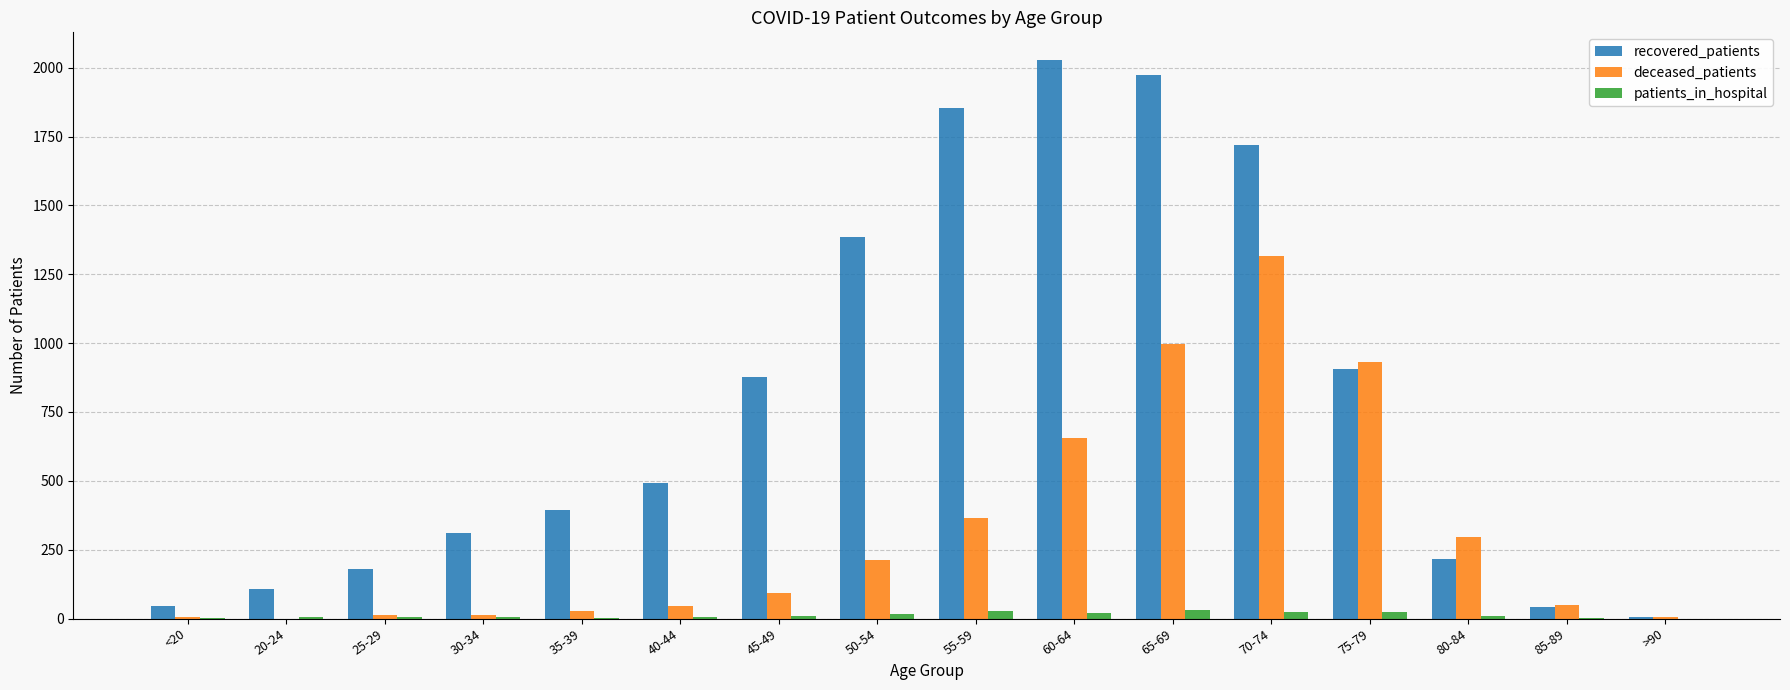

At which category does the chart reach its peak across all series?

60-64